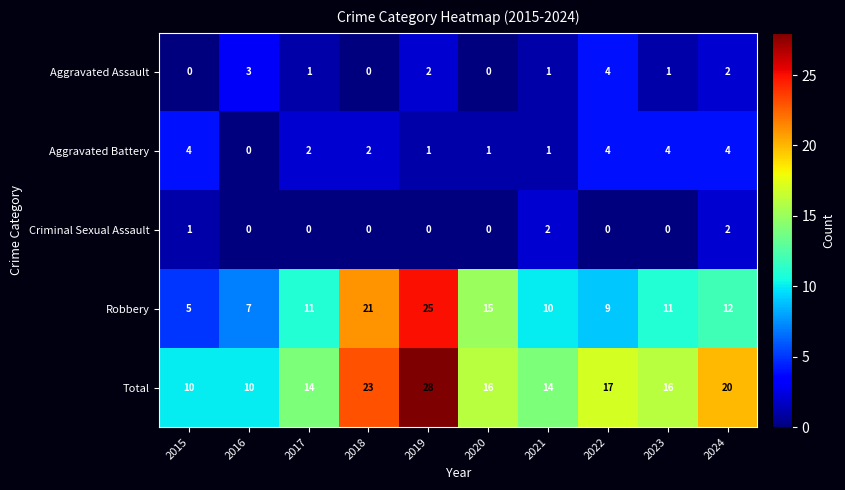

At which category does the chart reach its peak across all series?

2019